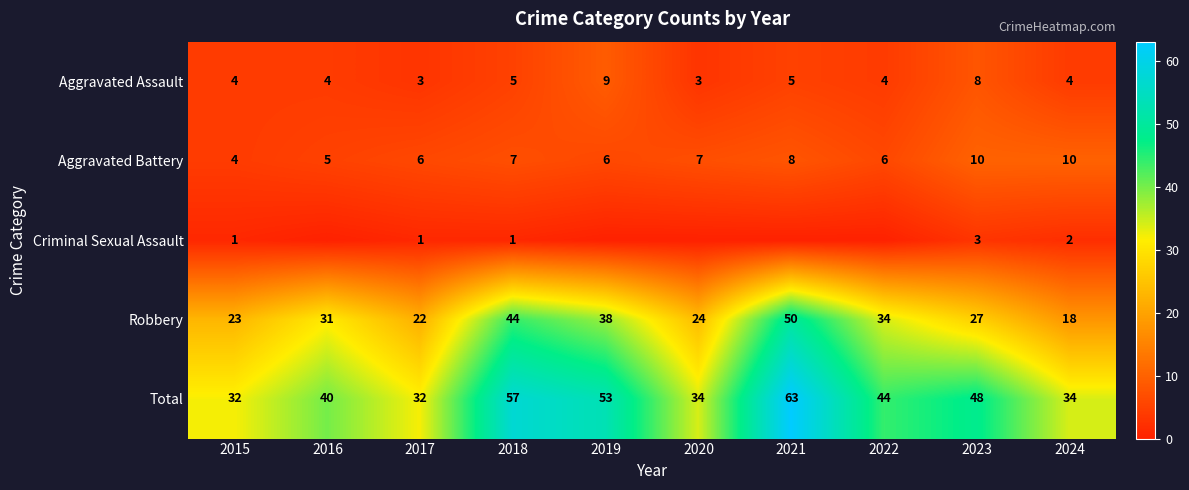

The value of Criminal Sexual Assault at 2024 is 2. True or false?

True